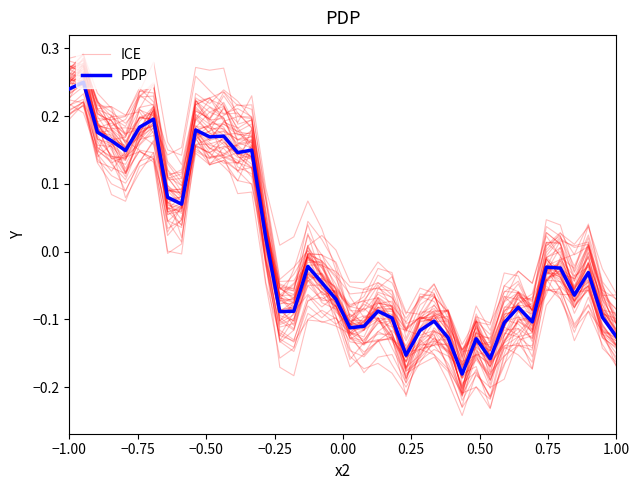

How many values in PDP are above zero?

15